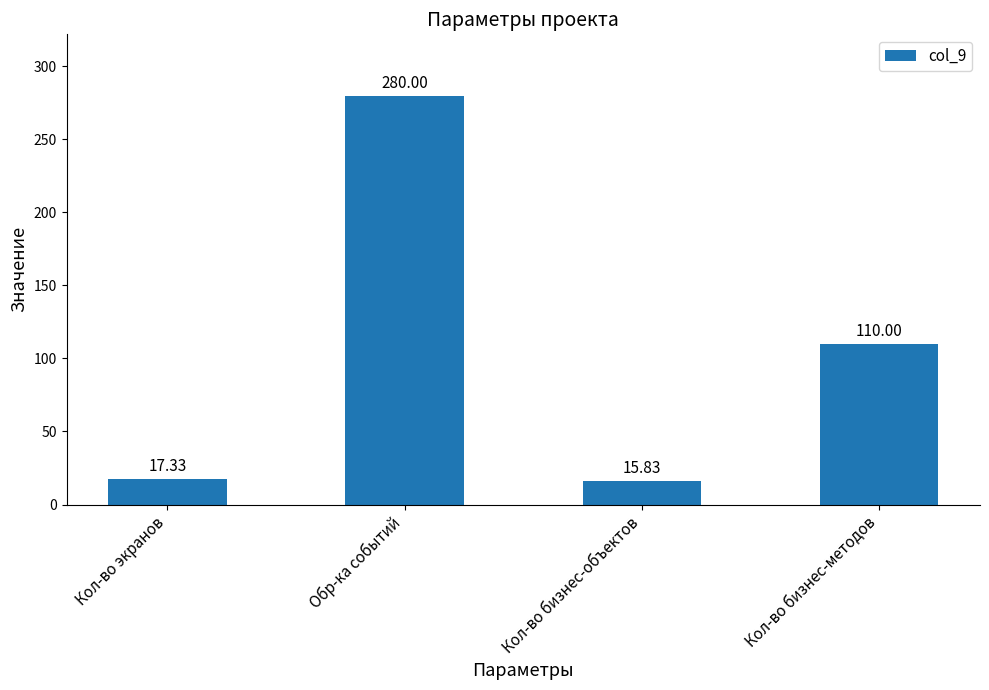

What is the difference between the maximum and minimum values?

264.2